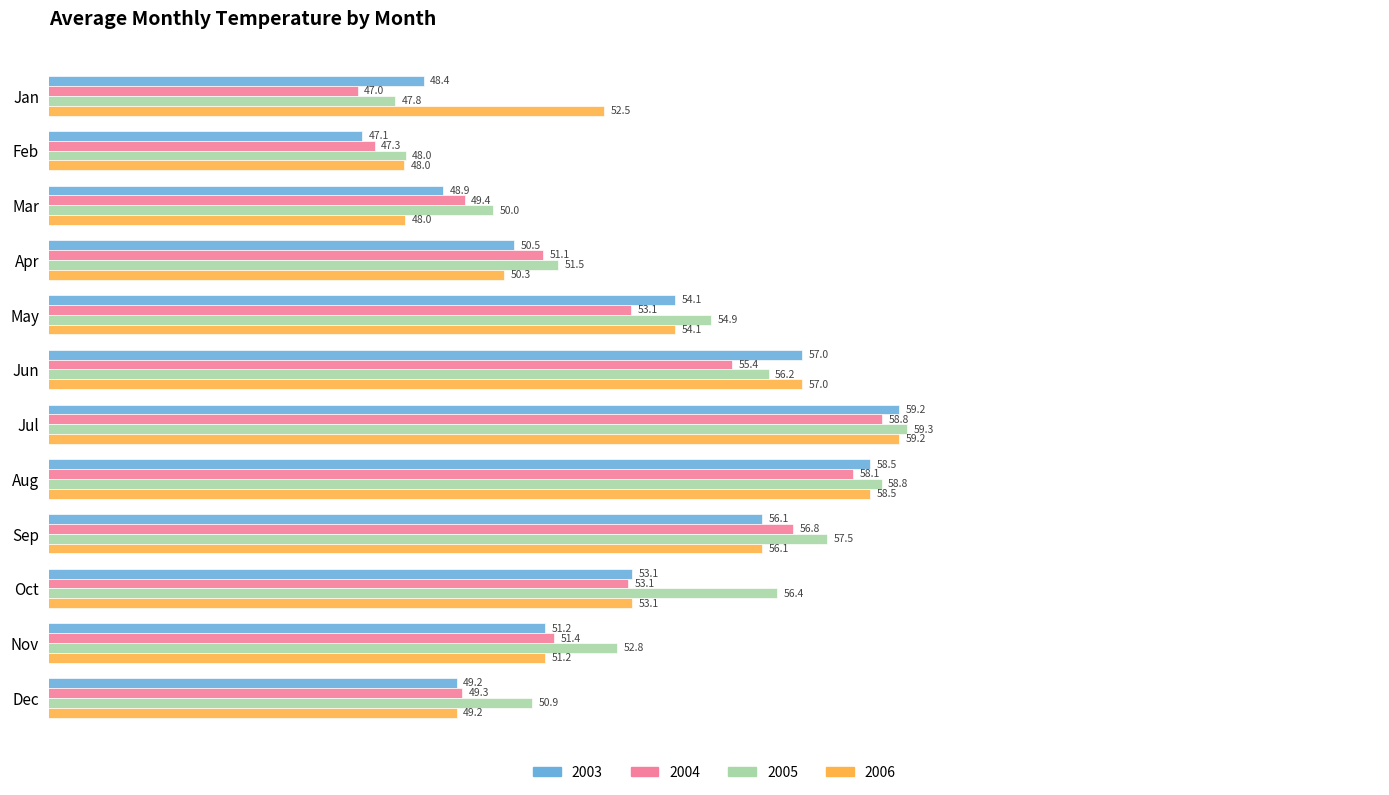

Is the value of 2005 at Nov greater than the value of 2006 at Feb?

Yes